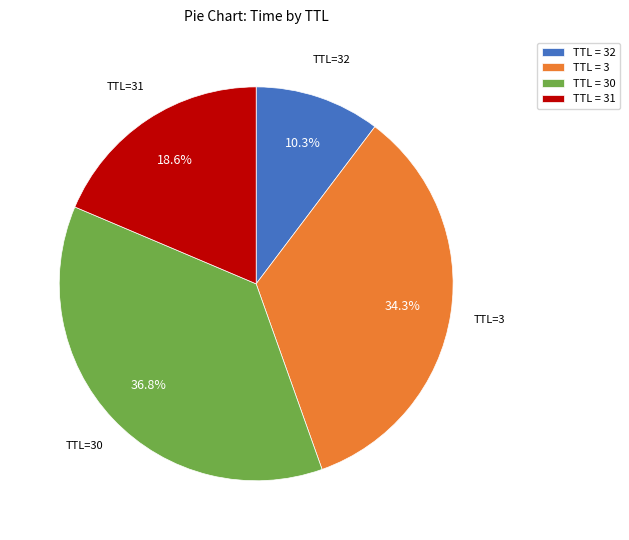

Does any single category account for the majority?

No